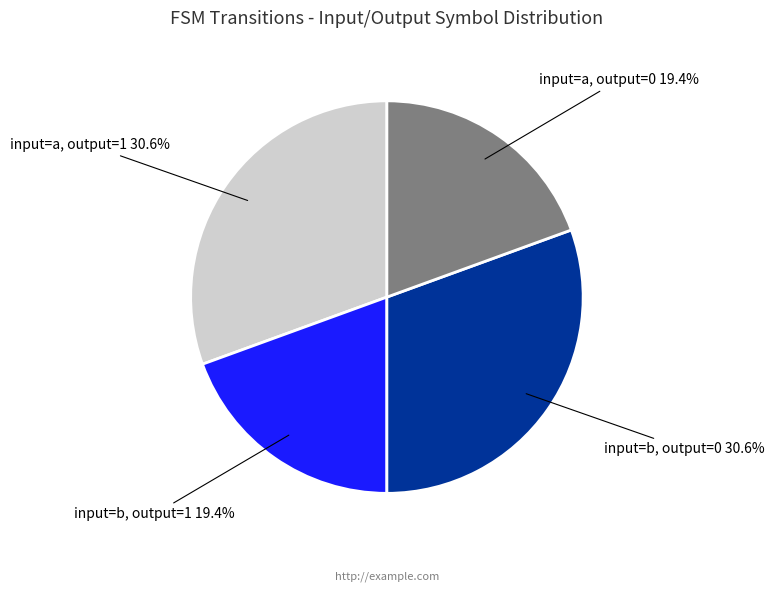

Approximately how many times larger is the value at input=a, output=0 compared to input=a, output=1?

0.6